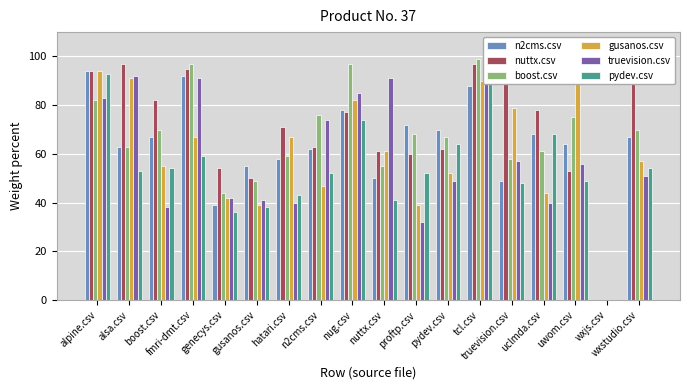

Reading right to left, extract all data points from this chart.

n2cms.csv: wxstudio.csv=67.0	wxjs.csv=0.0	uwom.csv=64.0	uclmda.csv=68.0	truevision.csv=49.0	tcl.csv=88.0	pydev.csv=70.0	proftp.csv=72.0	nuttx.csv=50.0	nug.csv=78.0	n2cms.csv=62.0	hatari.csv=58.0	gusanos.csv=55.0	genecys.csv=39.0	fmri-dmt.csv=92.0	boost.csv=67.0	alsa.csv=63.0	alpine.csv=94.0
nuttx.csv: wxstudio.csv=97.0	wxjs.csv=0.0	uwom.csv=53.0	uclmda.csv=78.0	truevision.csv=96.0	tcl.csv=97.0	pydev.csv=62.0	proftp.csv=60.0	nuttx.csv=61.0	nug.csv=77.0	n2cms.csv=63.0	hatari.csv=71.0	gusanos.csv=50.0	genecys.csv=54.0	fmri-dmt.csv=95.0	boost.csv=82.0	alsa.csv=97.0	alpine.csv=94.0
boost.csv: wxstudio.csv=70.0	wxjs.csv=0.0	uwom.csv=75.0	uclmda.csv=61.0	truevision.csv=58.0	tcl.csv=99.0	pydev.csv=67.0	proftp.csv=68.0	nuttx.csv=55.0	nug.csv=97.0	n2cms.csv=76.0	hatari.csv=59.0	gusanos.csv=49.0	genecys.csv=44.0	fmri-dmt.csv=97.0	boost.csv=70.0	alsa.csv=63.0	alpine.csv=82.0
gusanos.csv: wxstudio.csv=57.0	wxjs.csv=0.0	uwom.csv=93.0	uclmda.csv=44.0	truevision.csv=79.0	tcl.csv=90.0	pydev.csv=52.0	proftp.csv=39.0	nuttx.csv=61.0	nug.csv=82.0	n2cms.csv=47.0	hatari.csv=67.0	gusanos.csv=39.0	genecys.csv=42.0	fmri-dmt.csv=67.0	boost.csv=55.0	alsa.csv=91.0	alpine.csv=94.0
truevision.csv: wxstudio.csv=51.0	wxjs.csv=0.0	uwom.csv=56.0	uclmda.csv=40.0	truevision.csv=57.0	tcl.csv=94.0	pydev.csv=49.0	proftp.csv=32.0	nuttx.csv=91.0	nug.csv=85.0	n2cms.csv=74.0	hatari.csv=40.0	gusanos.csv=41.0	genecys.csv=42.0	fmri-dmt.csv=91.0	boost.csv=38.0	alsa.csv=92.0	alpine.csv=83.0
pydev.csv: wxstudio.csv=54.0	wxjs.csv=0.0	uwom.csv=49.0	uclmda.csv=68.0	truevision.csv=48.0	tcl.csv=91.0	pydev.csv=64.0	proftp.csv=52.0	nuttx.csv=41.0	nug.csv=74.0	n2cms.csv=52.0	hatari.csv=43.0	gusanos.csv=38.0	genecys.csv=36.0	fmri-dmt.csv=59.0	boost.csv=54.0	alsa.csv=53.0	alpine.csv=93.0